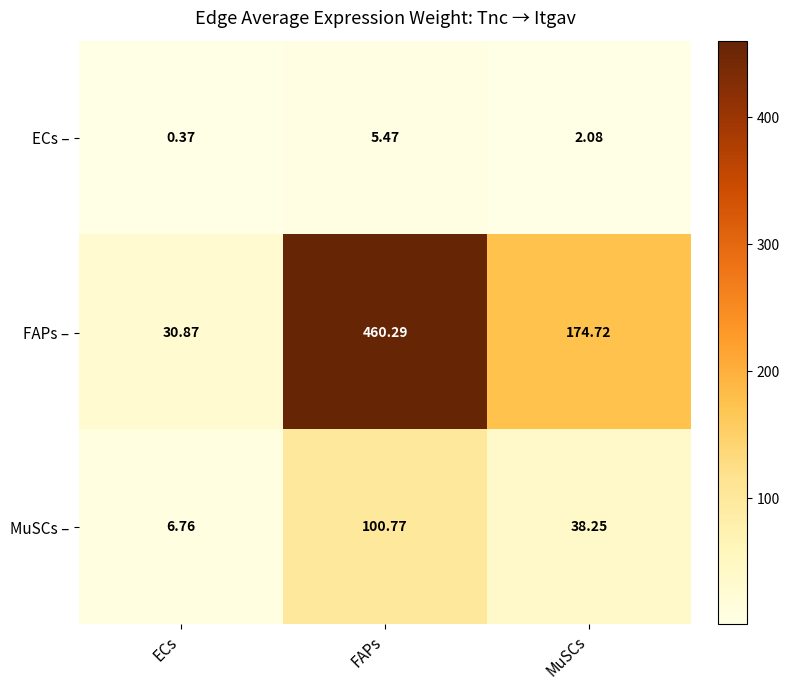

Which series has the widest spread of values?

FAPs –